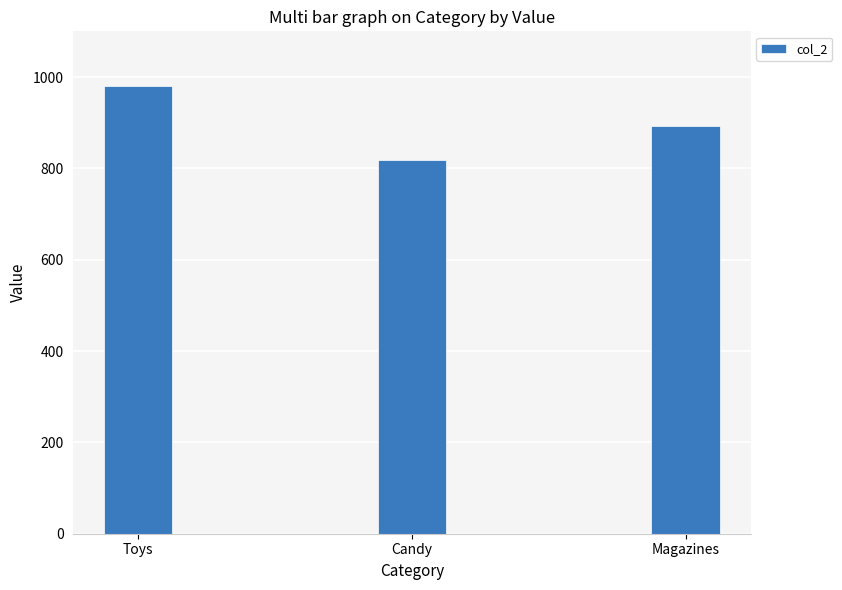

What is the value of the 3rd bar from the left?

893.3